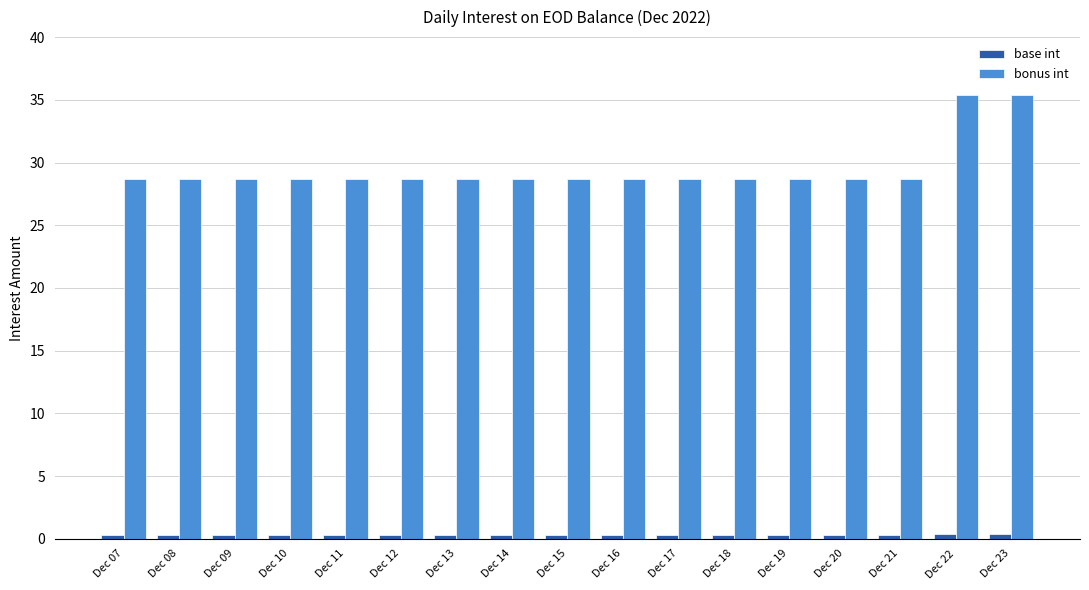

What is the greatest value displayed?

35.4